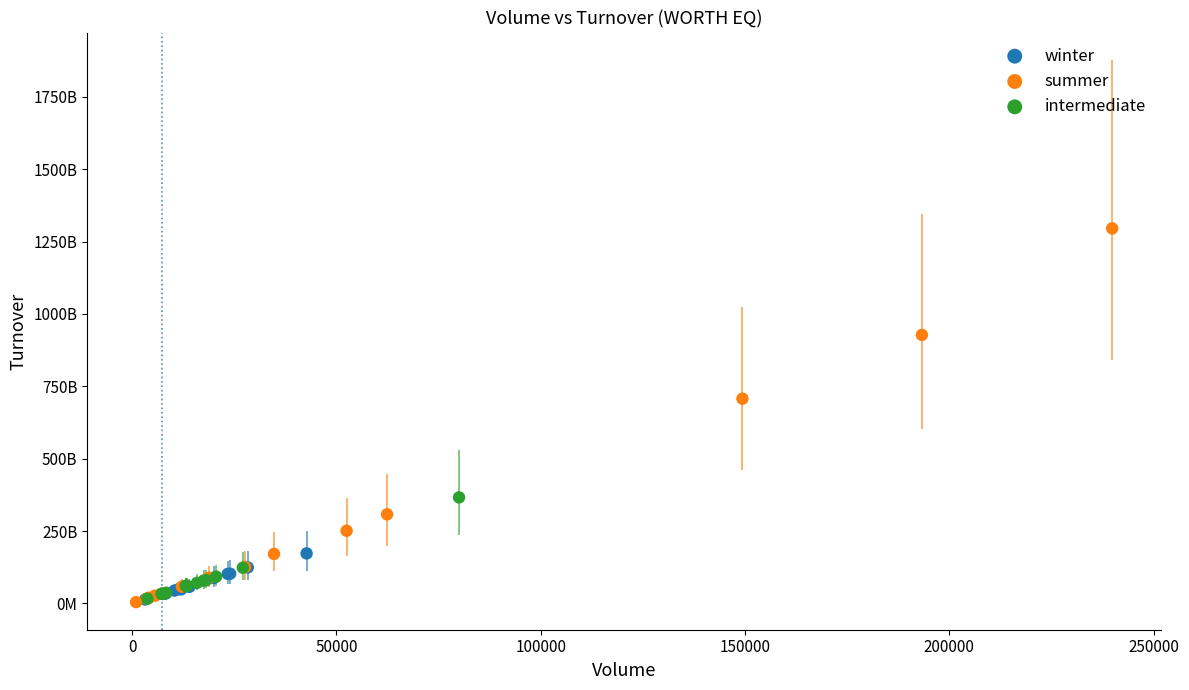

What are all the series names shown in the legend?

winter, summer, intermediate